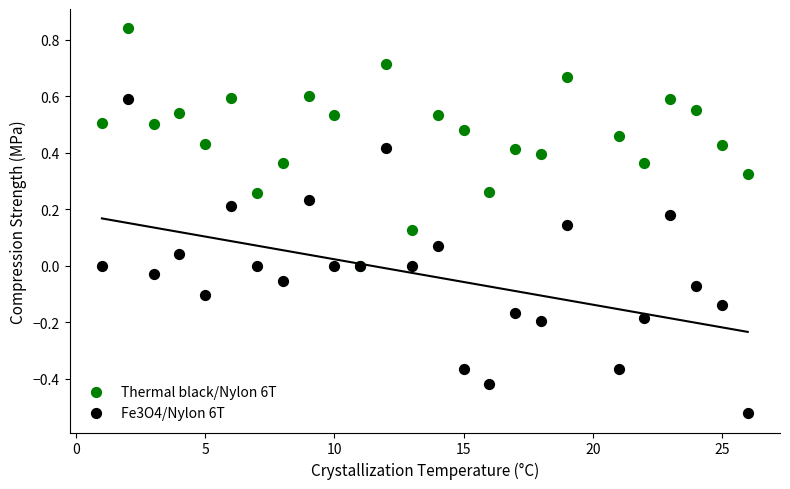

Which series contains the highest Y value?

Thermal black/Nylon 6T